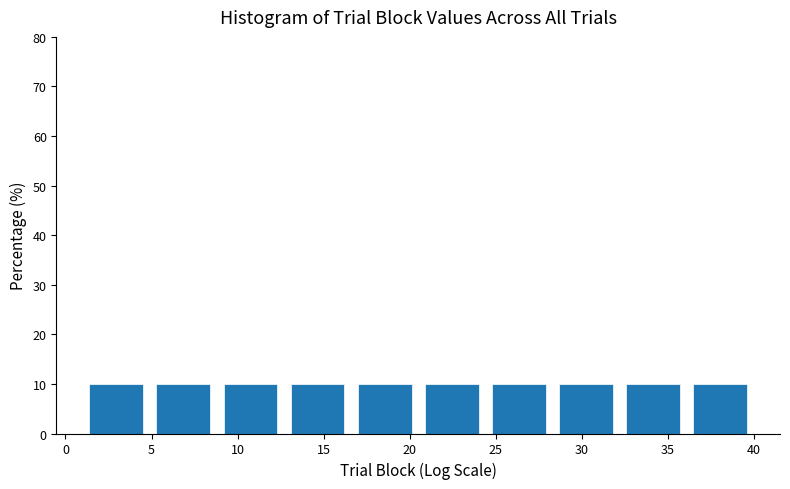

How tall is the bar that spans 24.4 to 28.3 on the x-axis? Neither the bar edges nor the heights are printed on the chart, so give them approximately, as read against the axes.

10